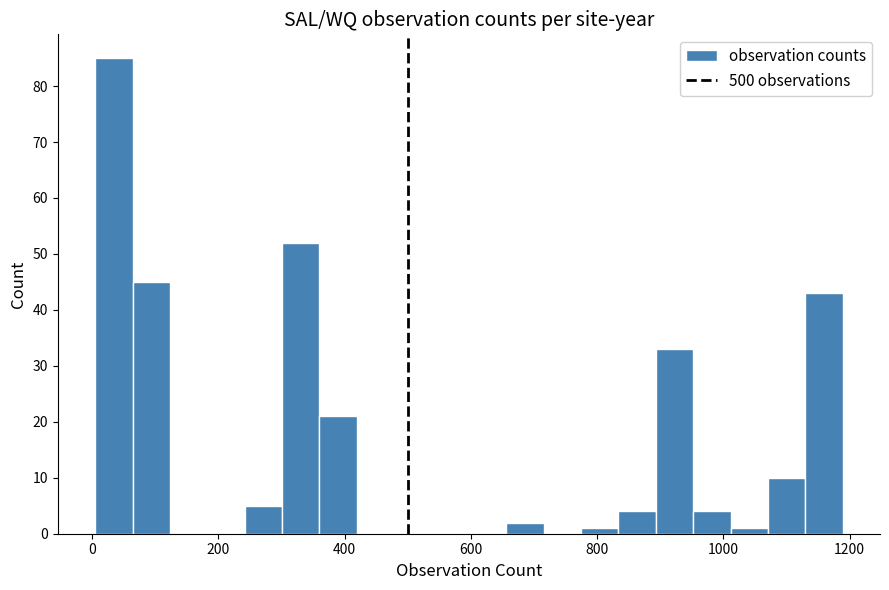

Read against the x-axis, roughly where is the centre of the tallest bar?

40